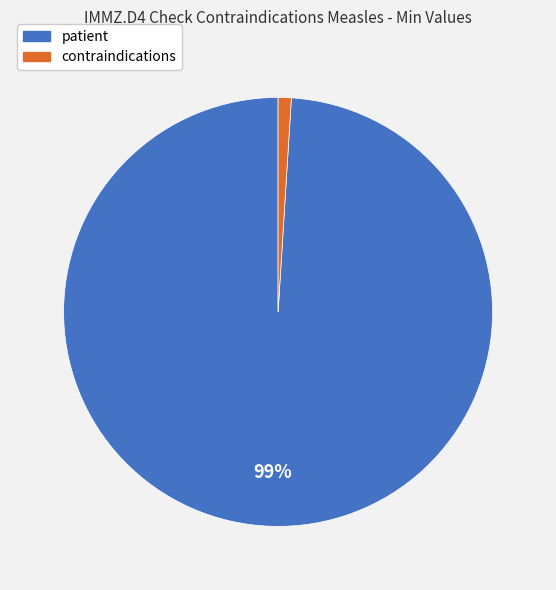

Is it true that contraindications is 11% of the pie?

False